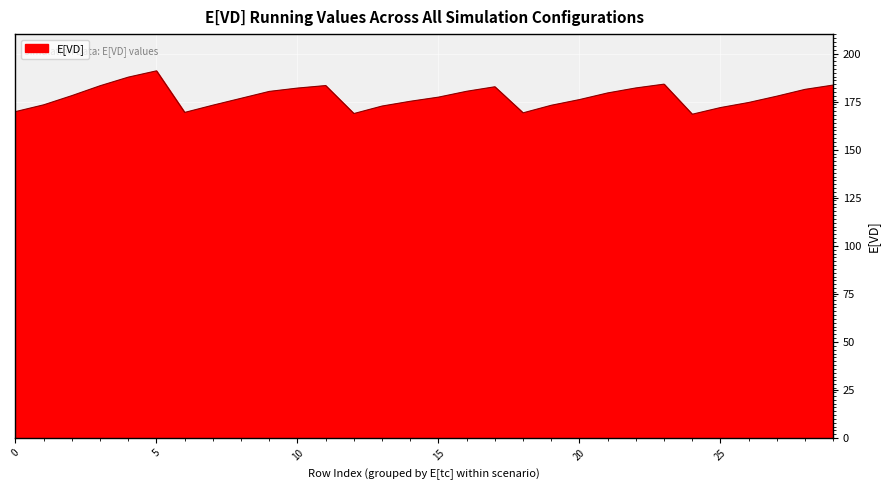

What is the greatest value displayed?

191.0